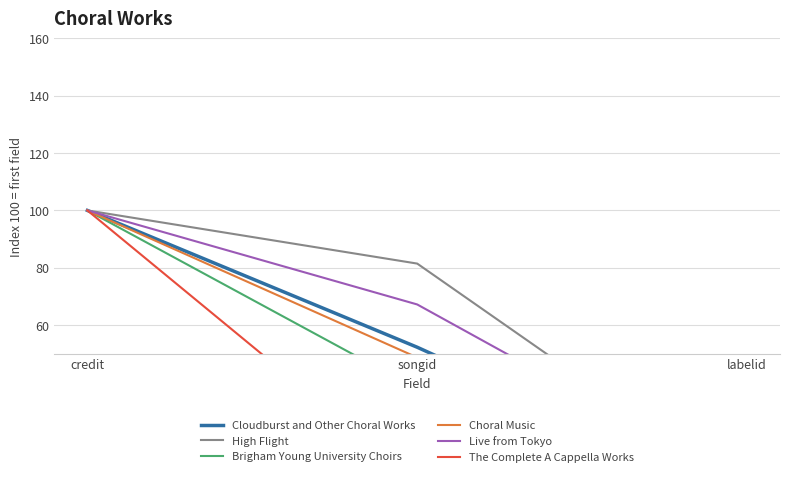

Which series has the largest total across all categories?

High Flight